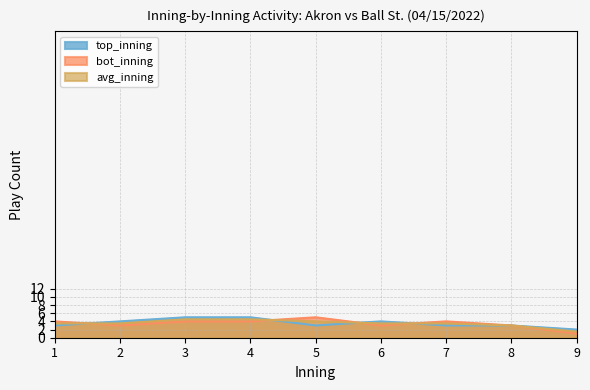

The top_inning series shows 2.0 at 9. True or false?

True